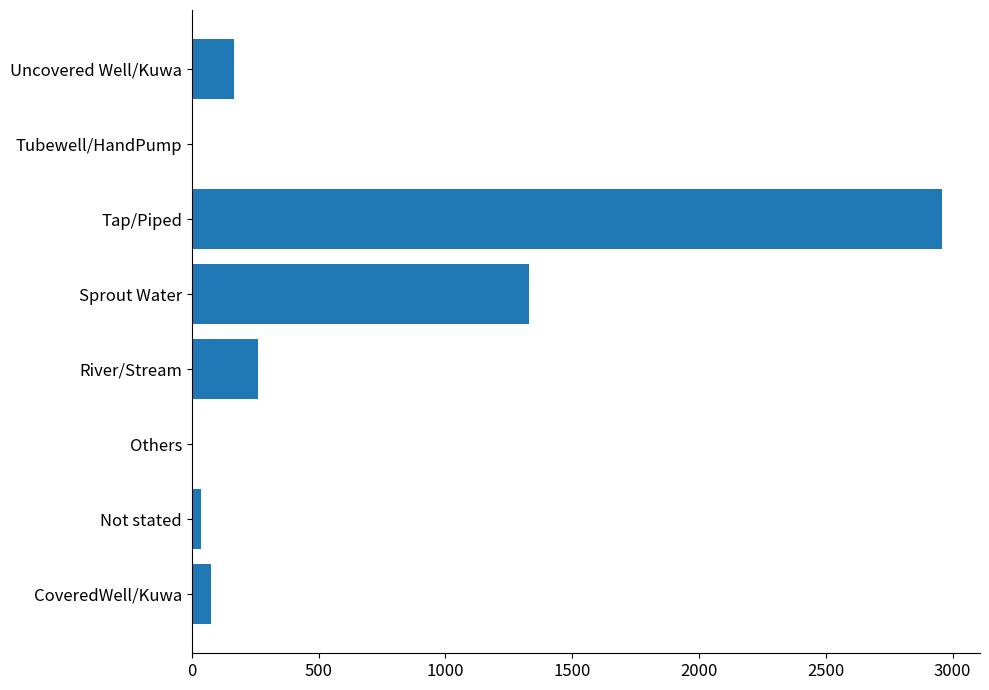

Between Tap/Piped and Others, which is larger?

Tap/Piped